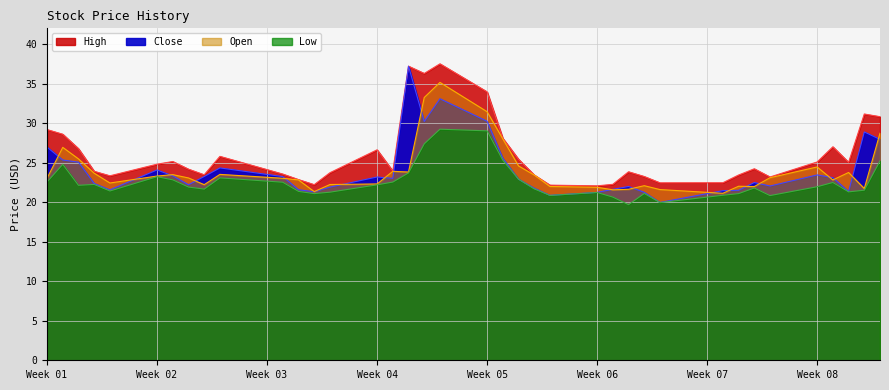

Which series changed the most between 2021-02-16 and 2021-02-25?

High